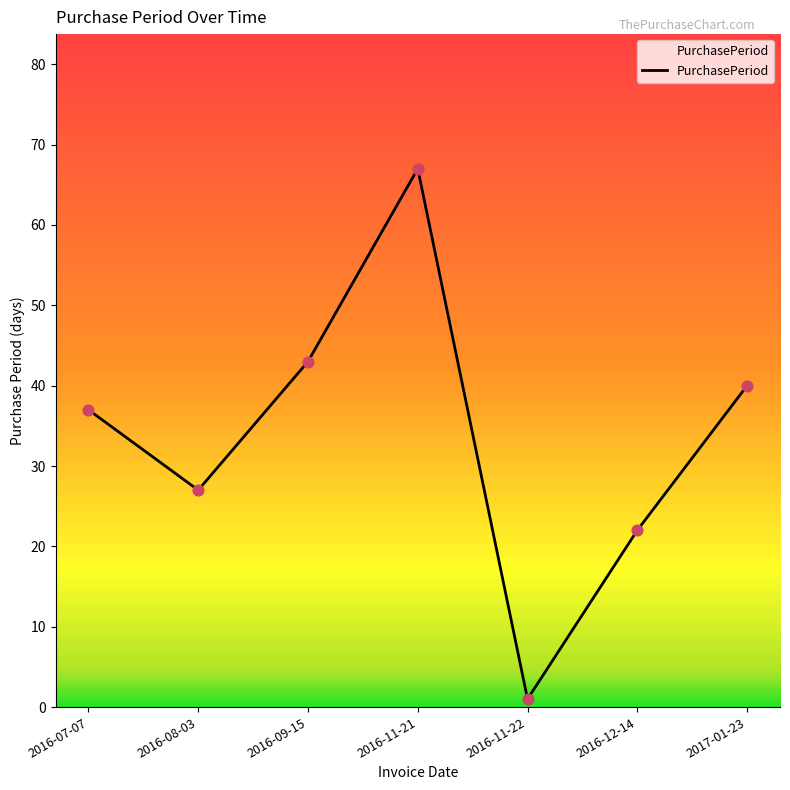

Between 2016-09-15 and 2016-12-14, which is larger?

2016-09-15